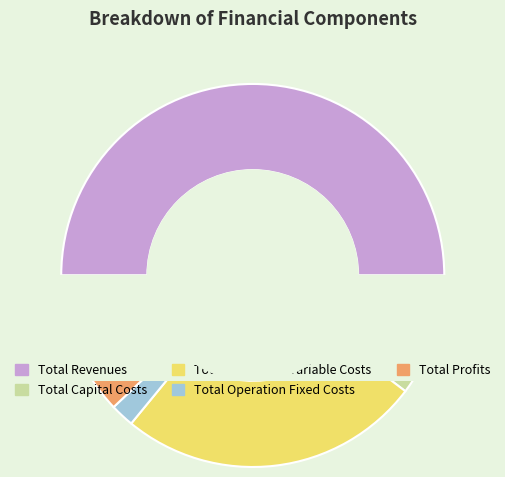

Which category has the biggest portion of the pie?

Total Revenues